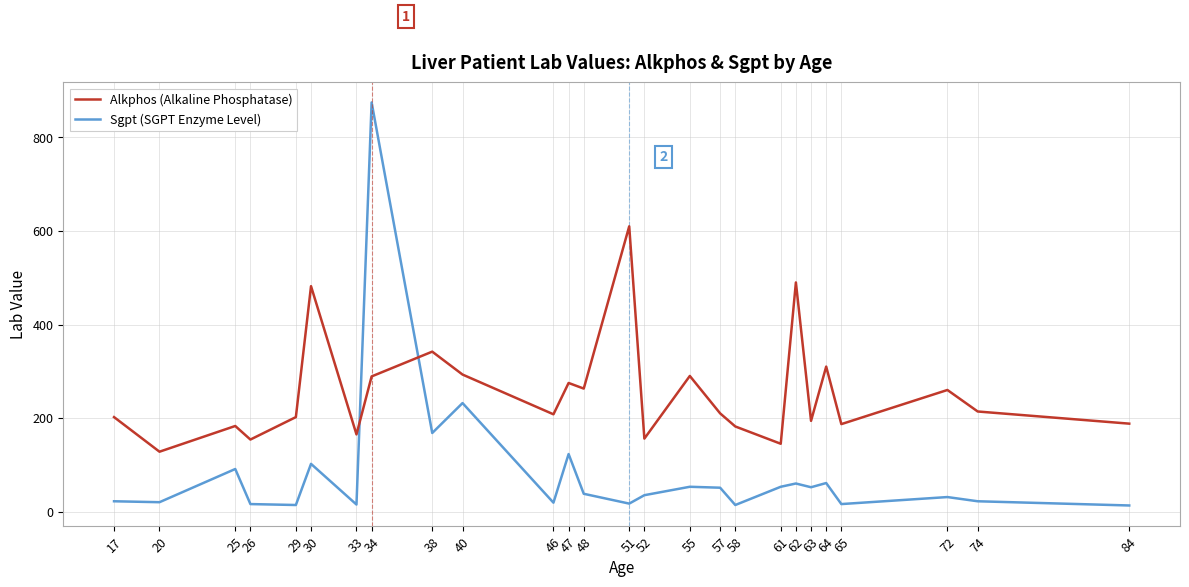

The value of Sgpt (SGPT Enzyme Level) at 30 is 69. True or false?

False